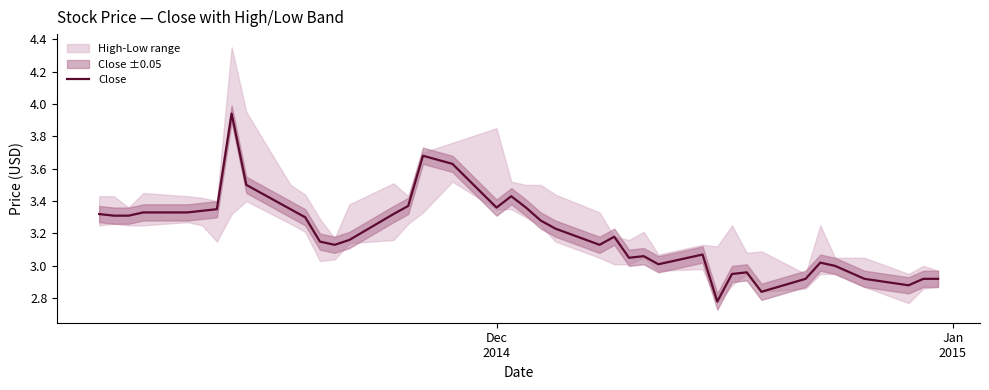

How many data points are above 3?

30